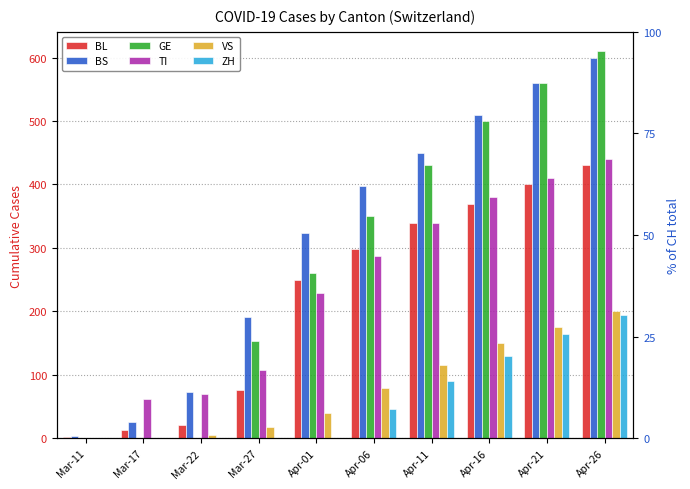

Count the number of data series in this chart.

6